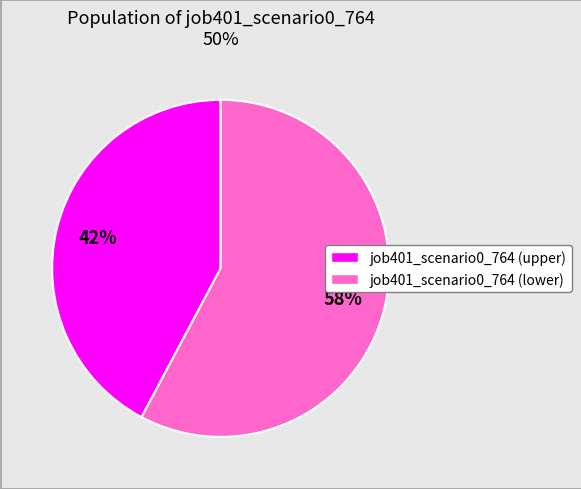

To the nearest percent, what is the difference between the largest and smallest slice percentages?

16%